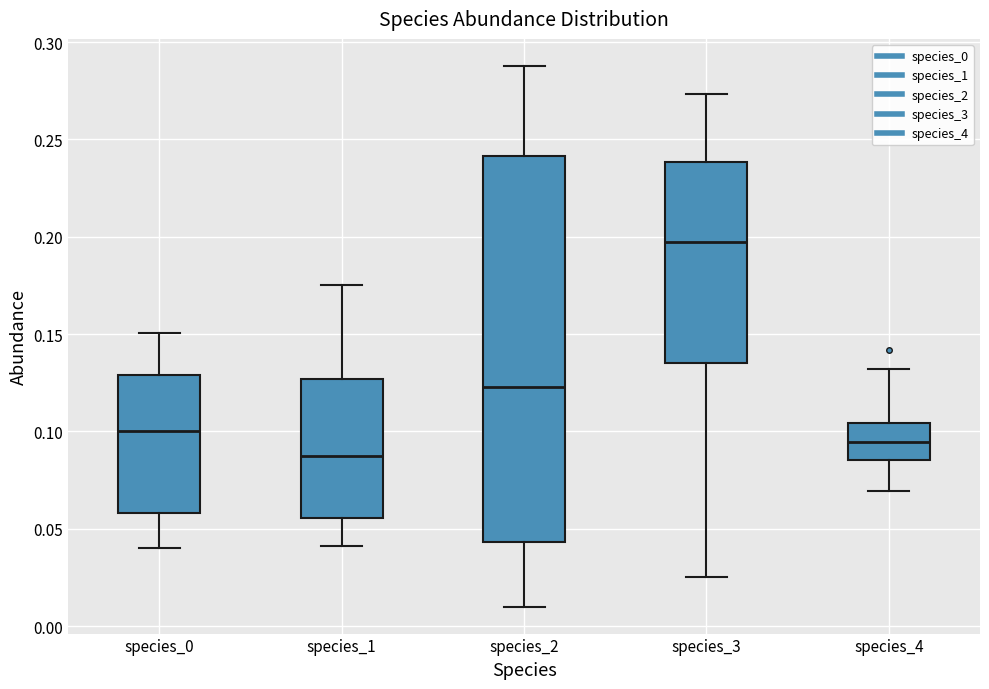

Where is the lower edge of the box for species_3 on the y-axis? The values are not printed on the chart, so give them approximately, as read against the axis.

0.135